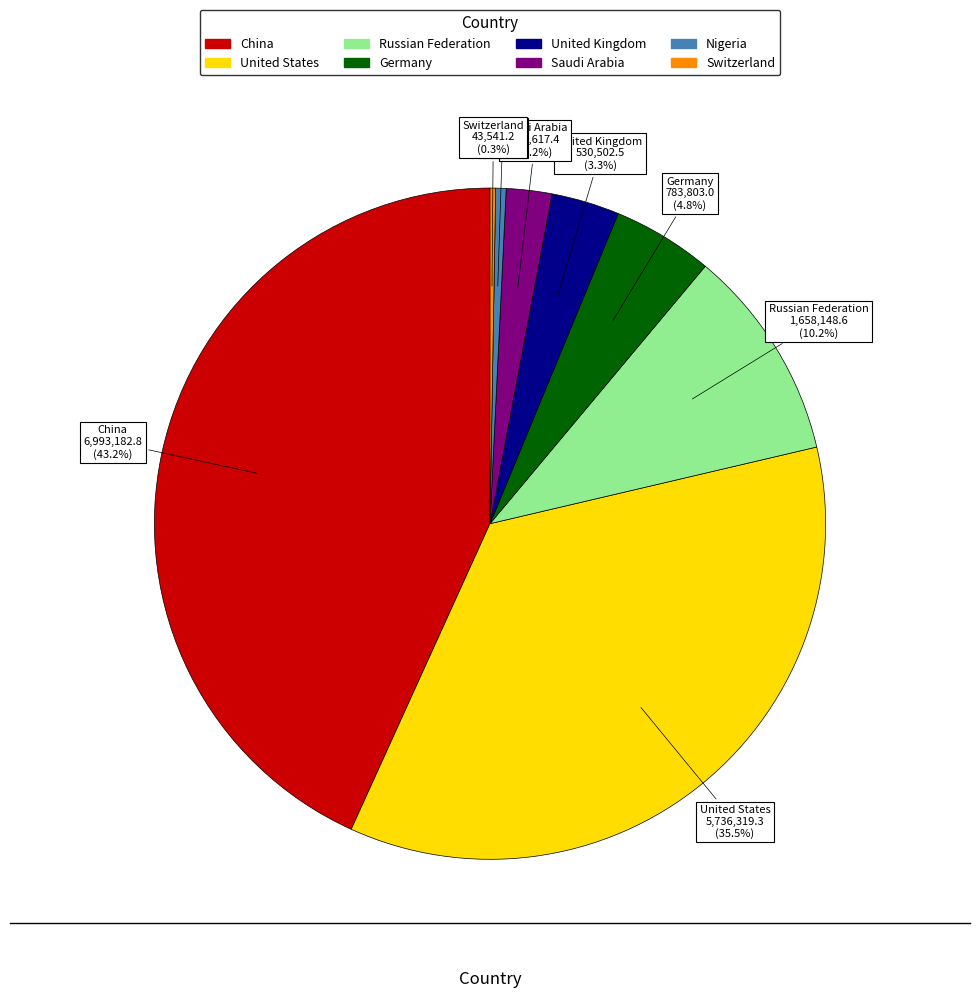

Which has a higher value, China or Germany?

China